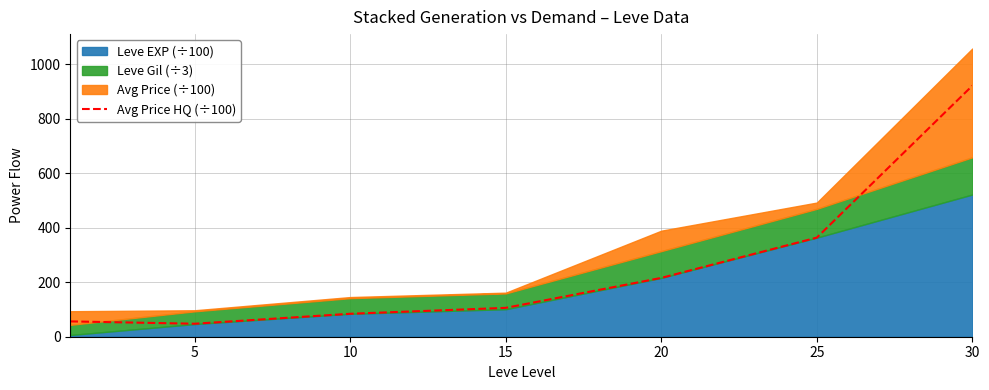

How many values are below 106?

3